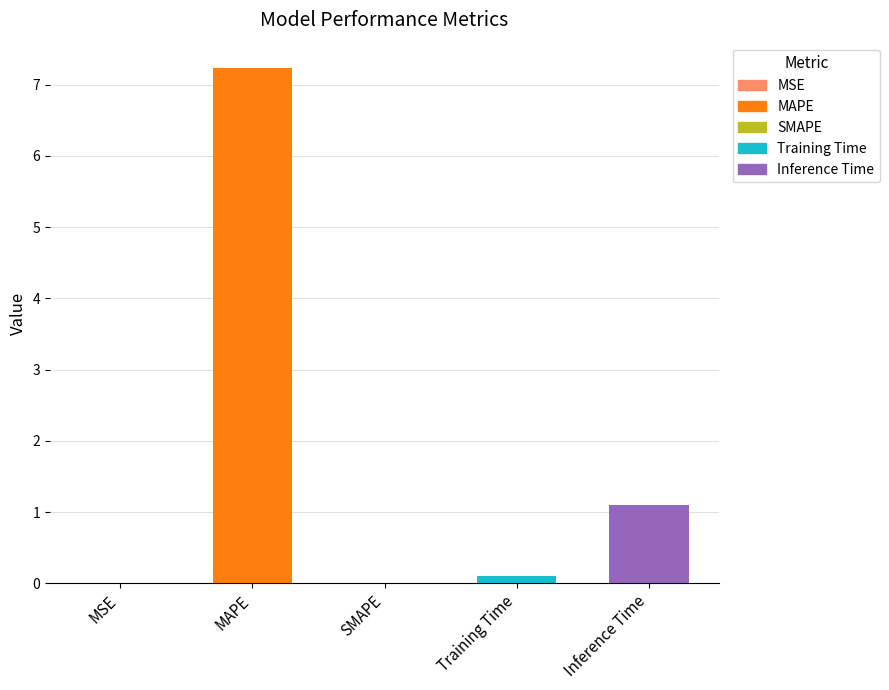

At which label is the value closest to 3?

Inference Time